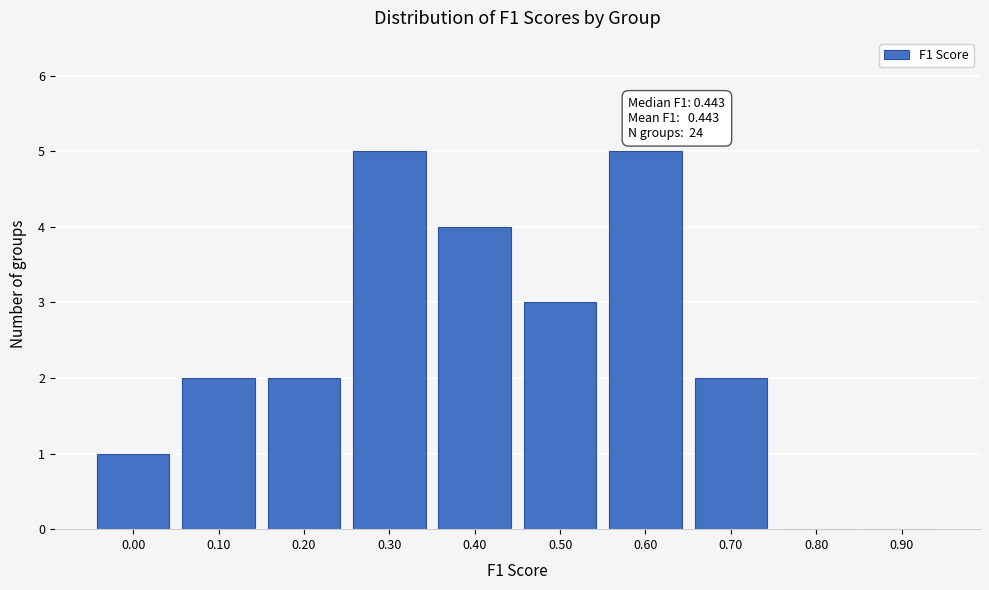

Reading left to right, extract all data points from this chart.

0.00=1	0.10=2	0.20=2	0.30=5	0.40=4	0.50=3	0.60=5	0.70=2	0.80=0	0.90=0